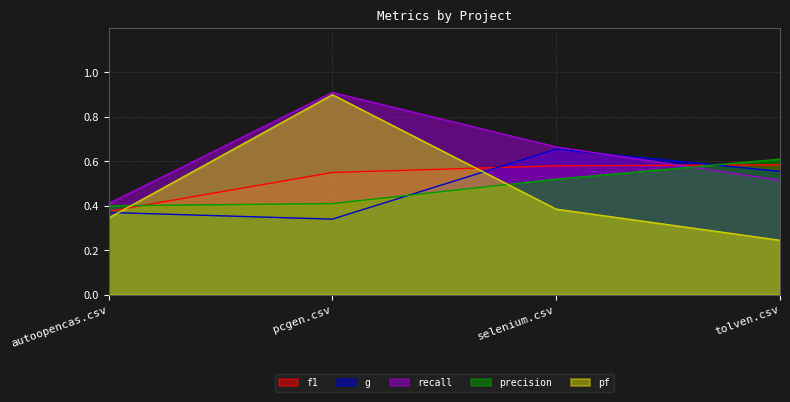

Where is precision nearest to the value 0?

autoopencas.csv